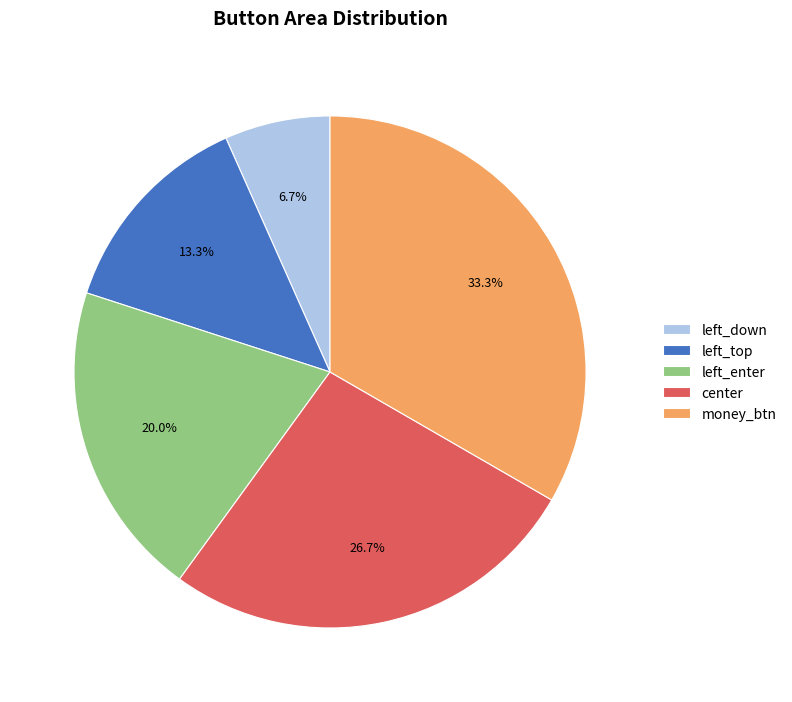

What percentage do center and money_btn together represent?

60.0%